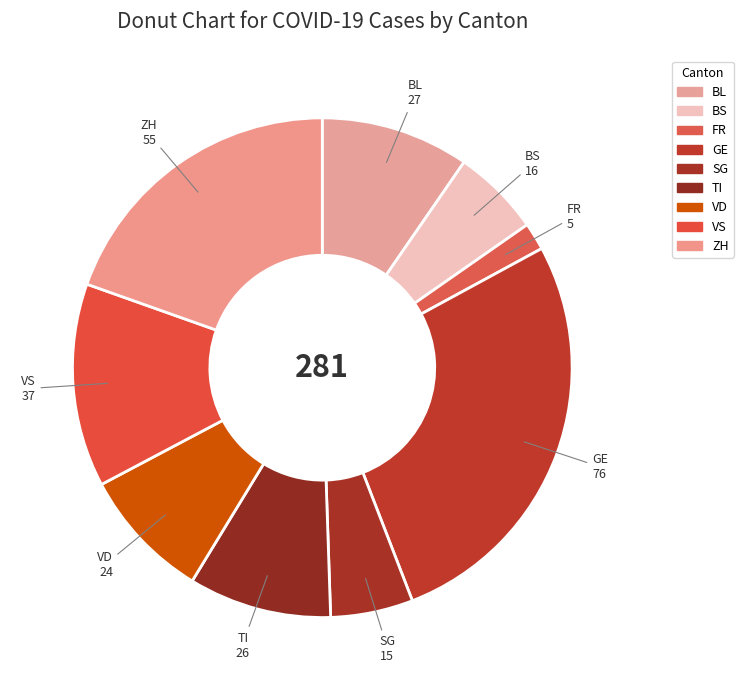

Rank the categories by value from lowest to highest.

FR, SG, BS, VD, TI, BL, VS, ZH, GE